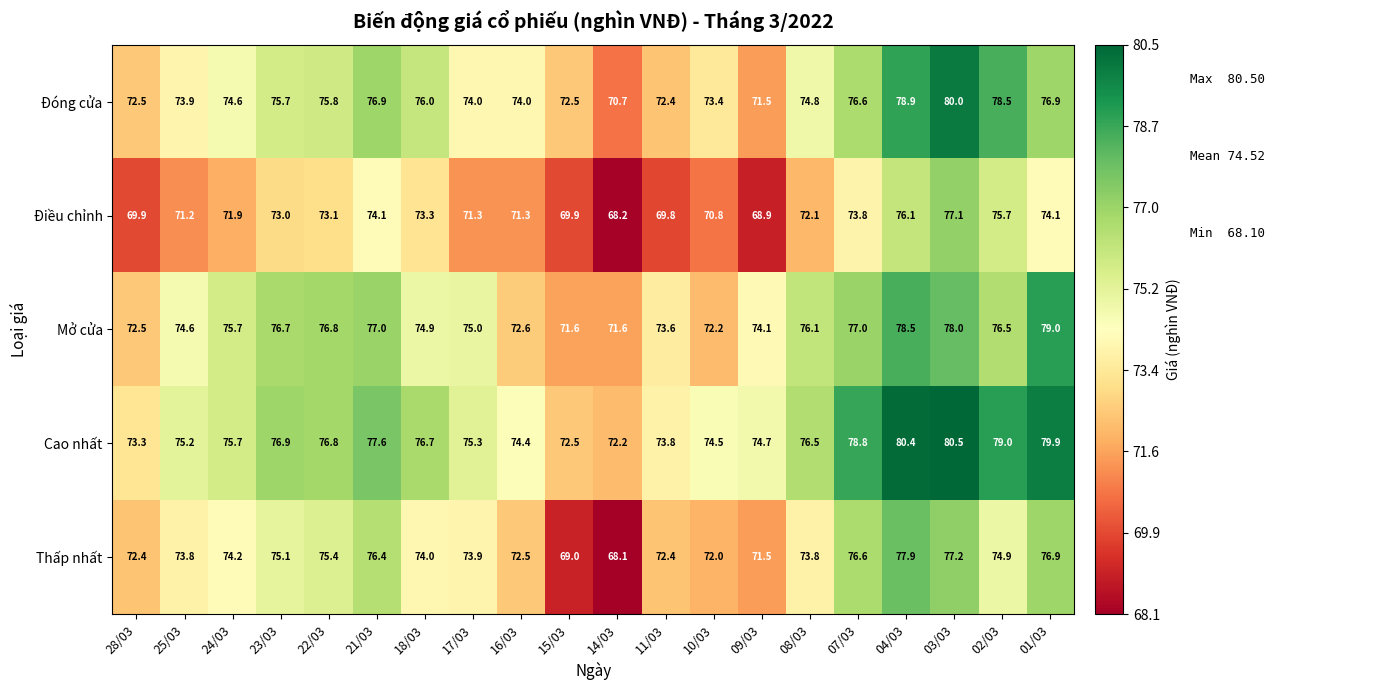

At which category is the sum across all series the highest?

03/03